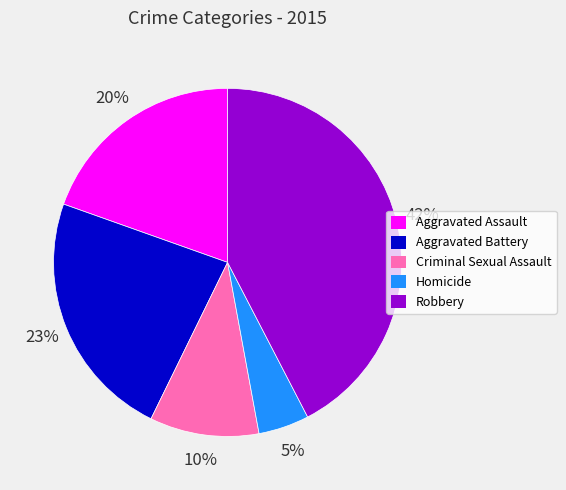

What is the ratio of the value at Robbery to the value at Aggravated Battery?

1.8